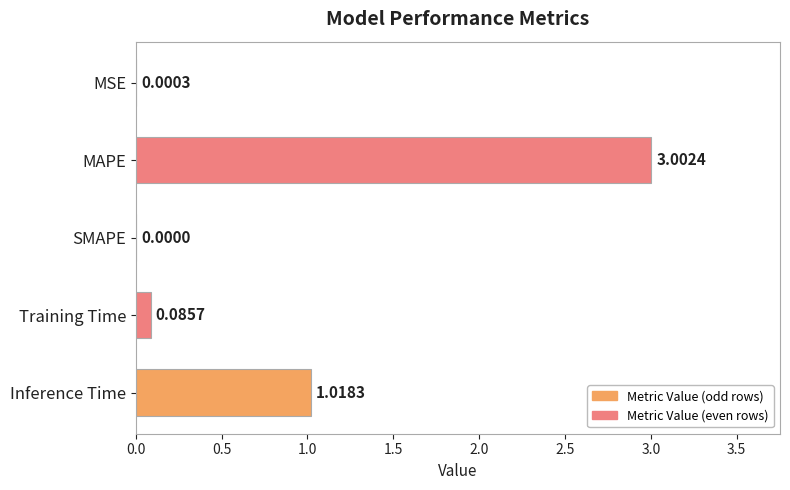

How many data points are above 0?

4